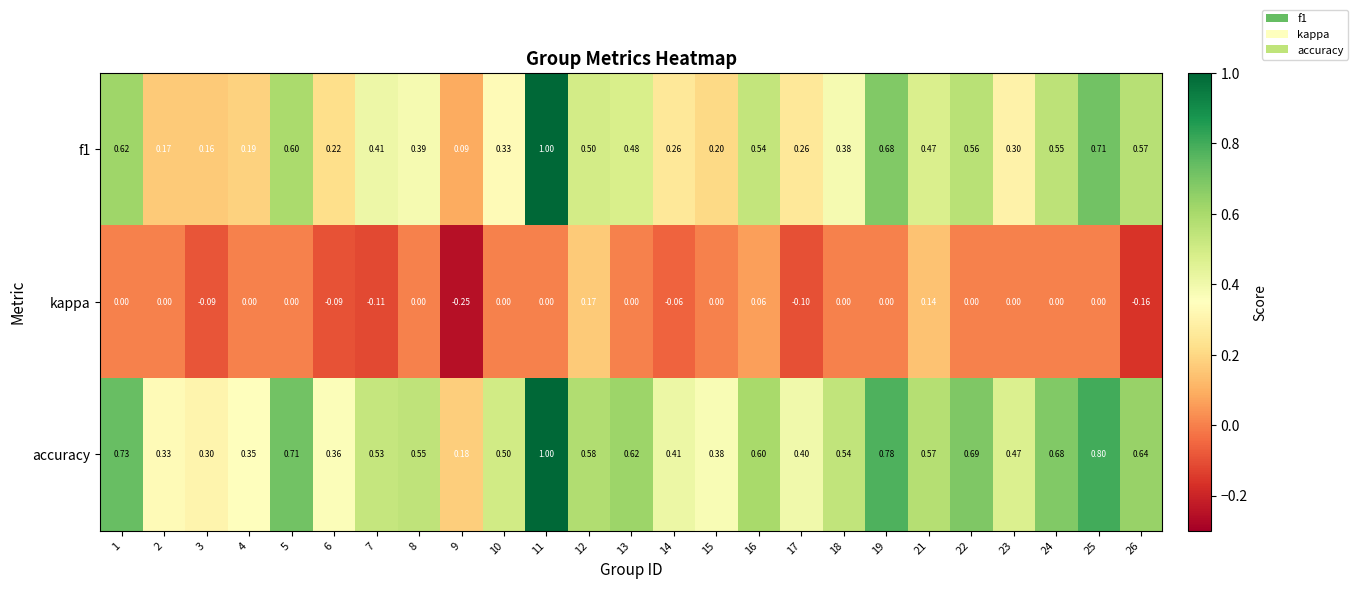

Rank the series by their average value, from highest to lowest.

accuracy, f1, kappa